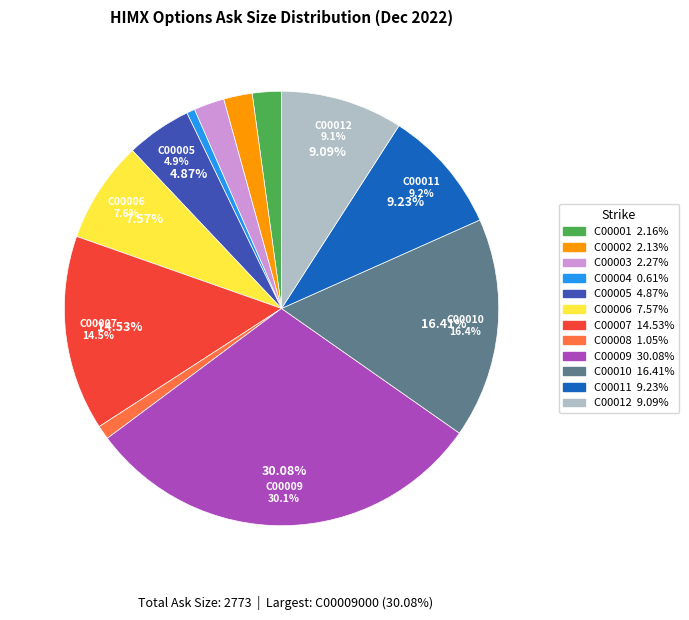

Between HIMX221223C00005000 and HIMX221223C00010000, which is larger?

HIMX221223C00010000